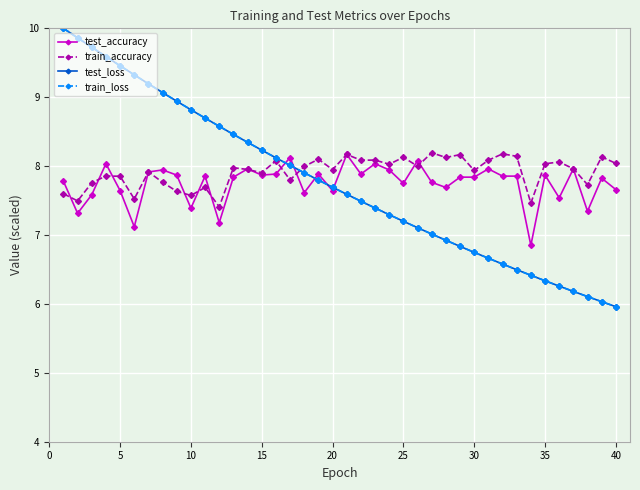

What is the minimum value shown in the chart?

6.0